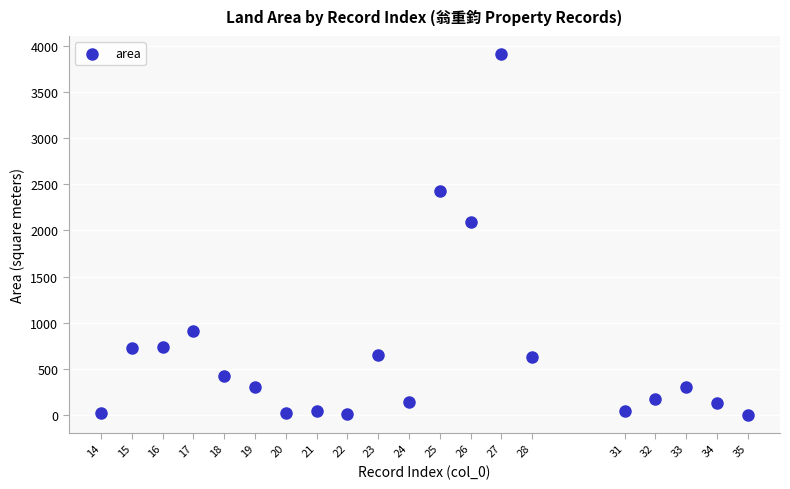

What is the range of Y values (max minus min)?

3913.0